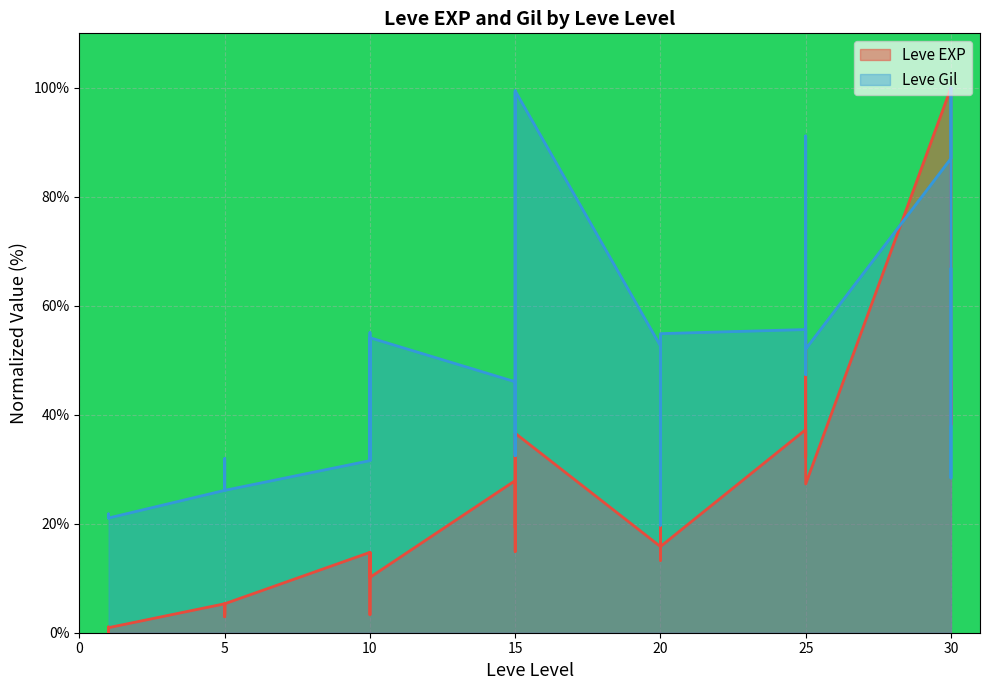

Which series has the widest spread of values?

Leve EXP